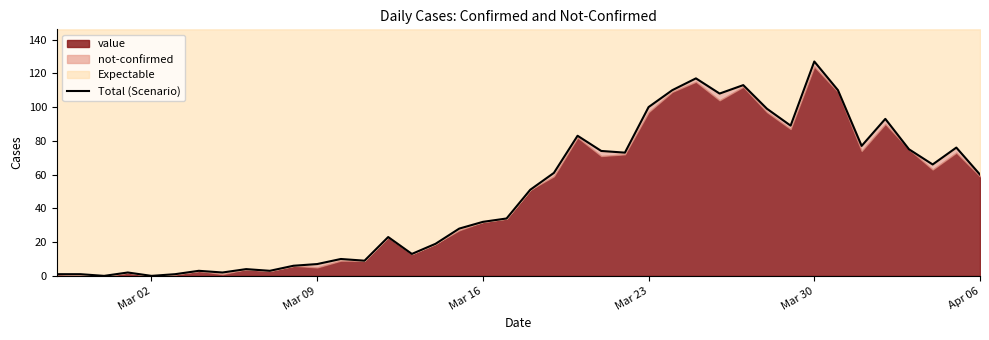

How many data points does each series have?

40